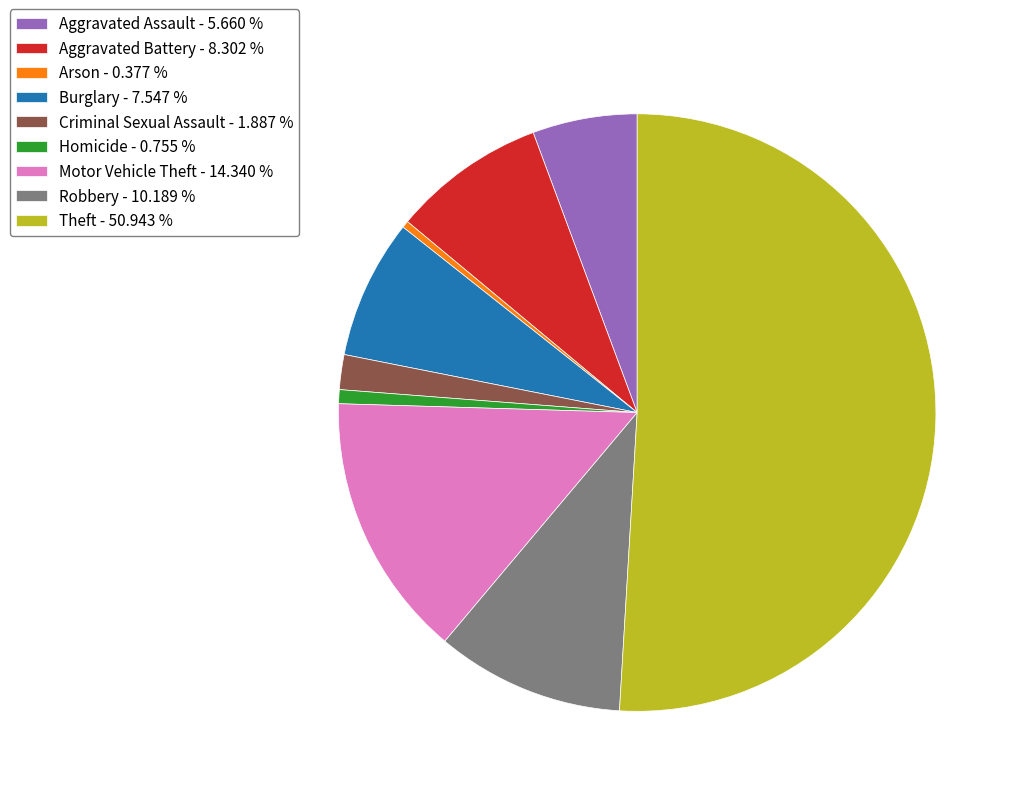

Do Arson - 0.377 % and Aggravated Assault - 5.660 % together represent more than half of the pie?

No